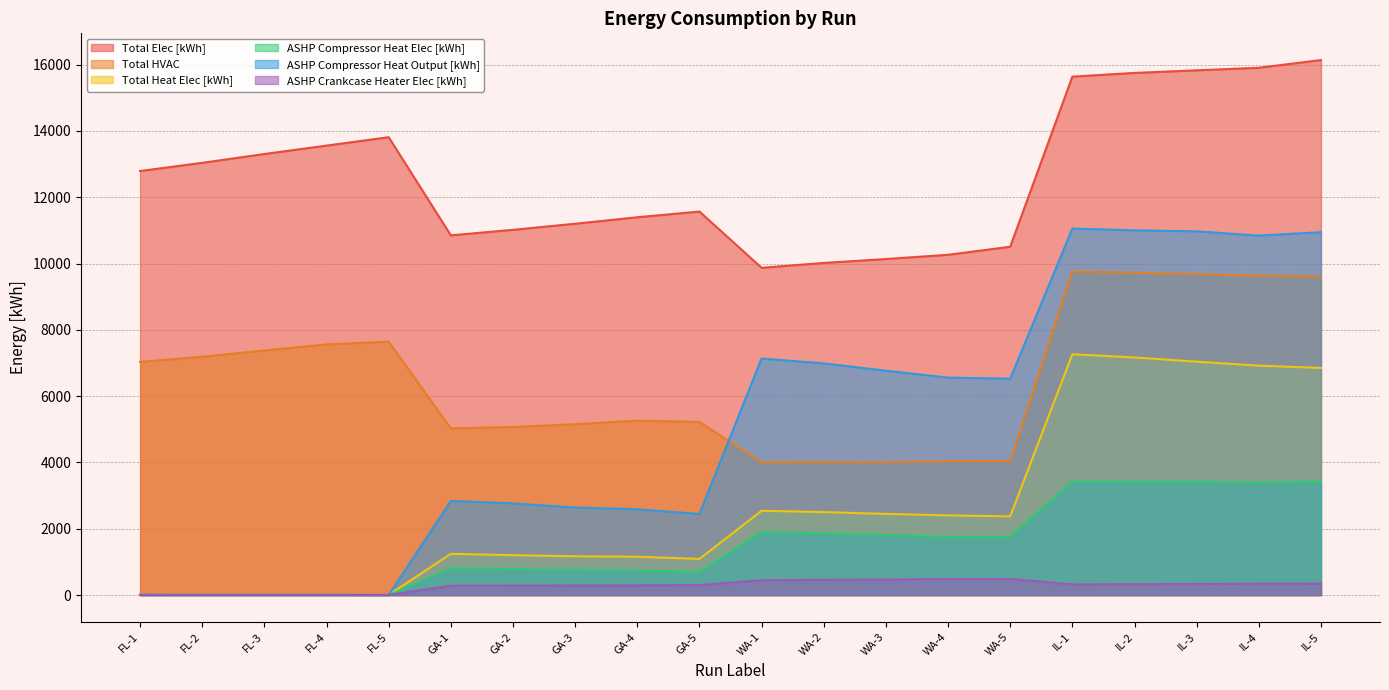

Which series has the widest spread of values?

ASHP Compressor Heat Output [kWh]